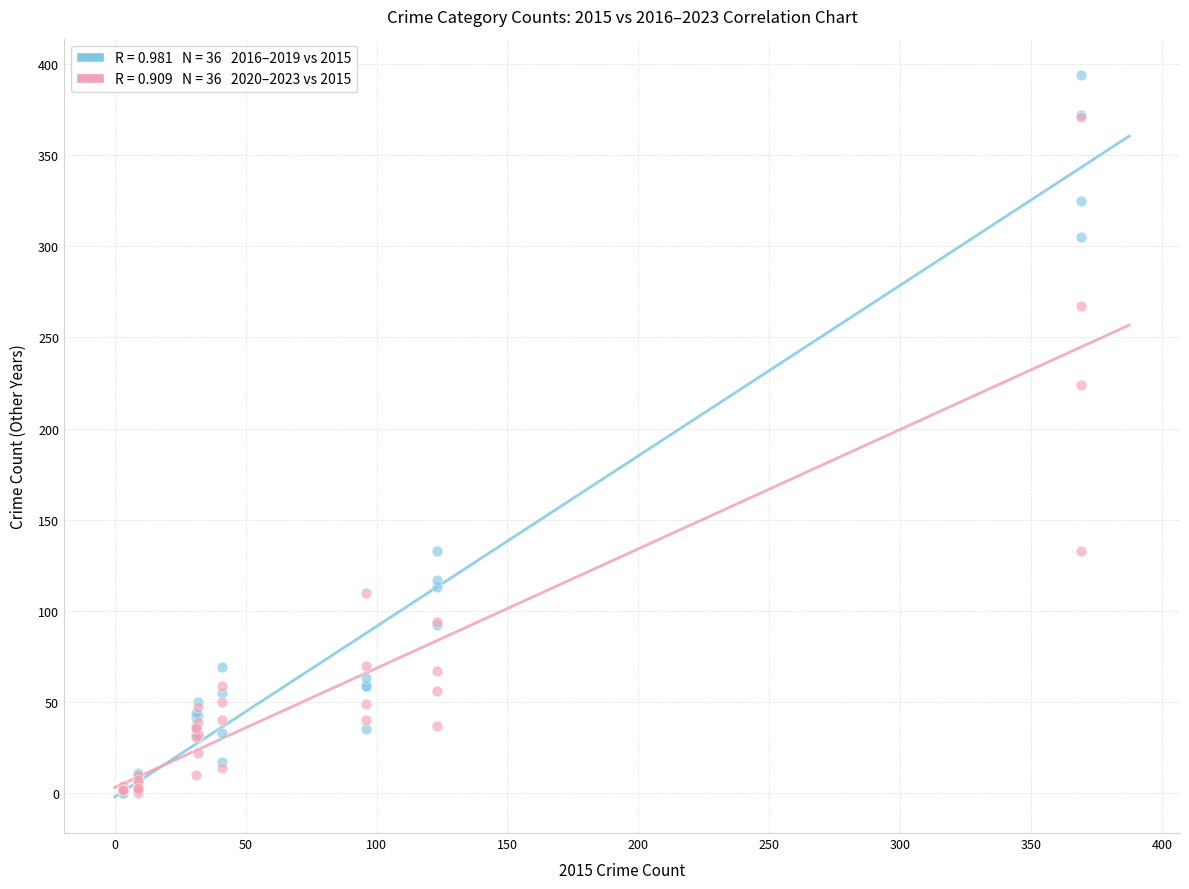

Across all series, what Y value is closest to 197?

224